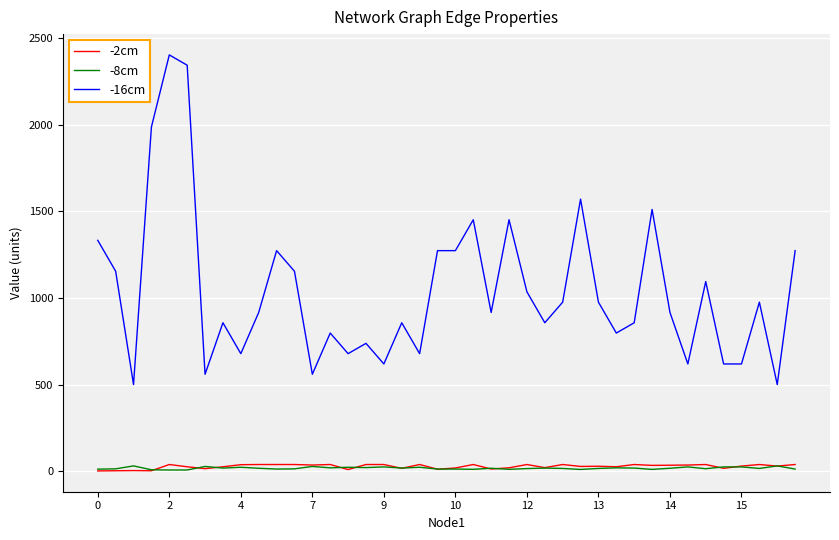

Which series has the largest total across all categories?

-16cm